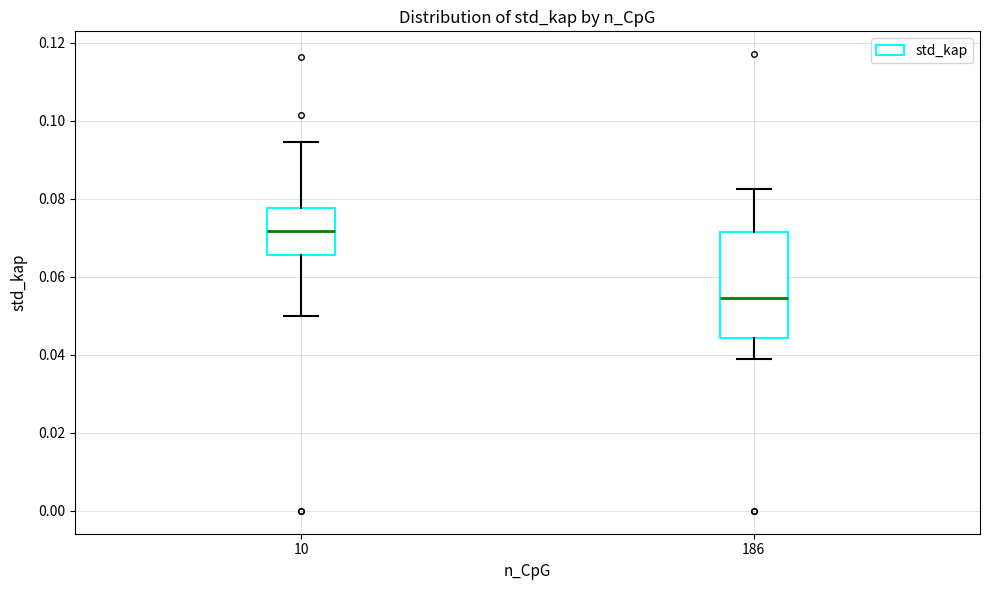

Which box is the tallest, from its lower edge to its upper edge?

186